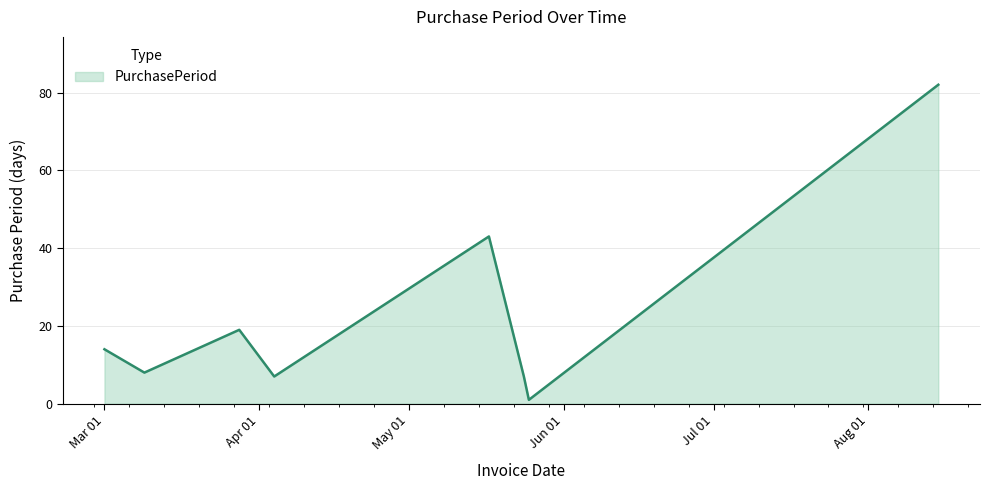

What is the greatest value displayed?

82